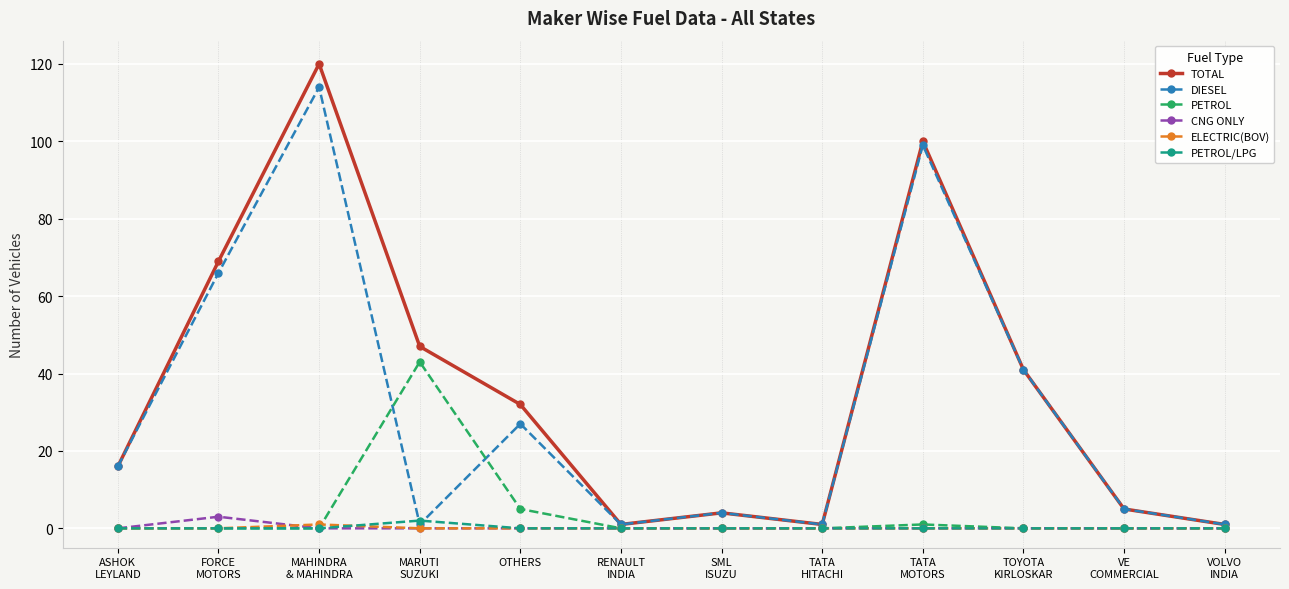

How many interior local valleys does the TOTAL series have?

2